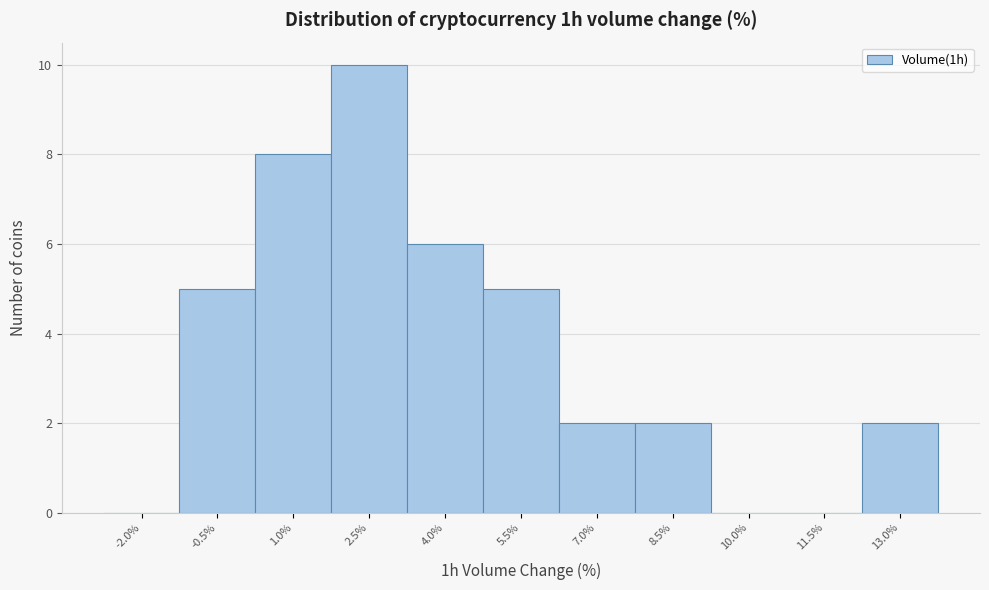

Reading left to right, extract all data points from this chart.

-2.0%=0	-0.5%=5	1.0%=8	2.5%=10	4.0%=6	5.5%=5	7.0%=2	8.5%=2	10.0%=0	11.5%=0	13.0%=2